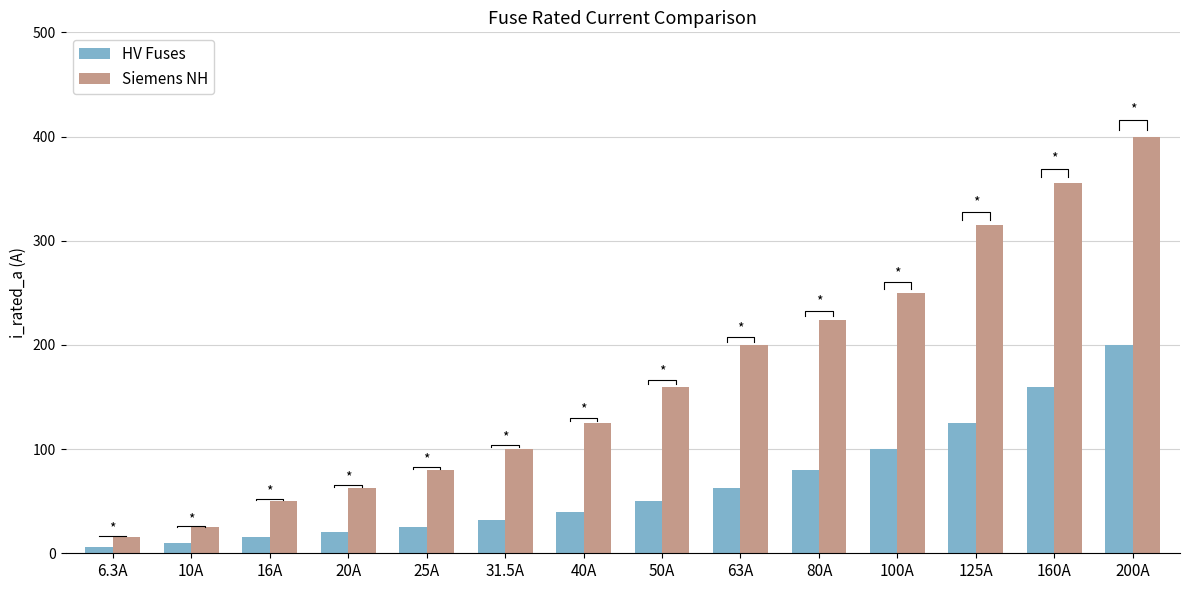

Which has a higher value, 6.3A or 200A?

200A